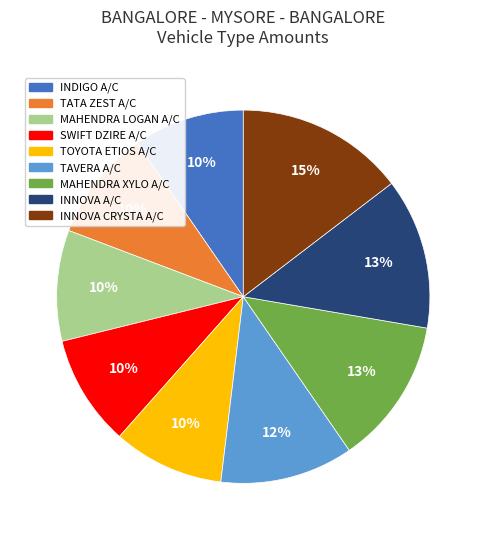

How many segments does this pie chart have?

9